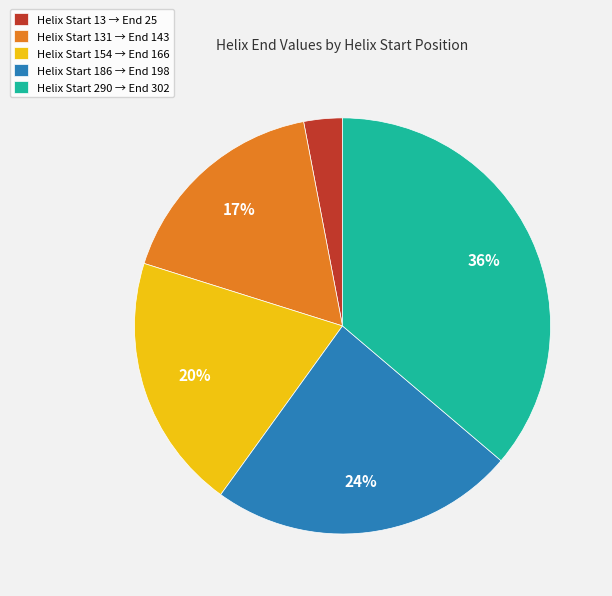

Is it true that Helix Start 131 → End 143 is 17% of the pie?

True